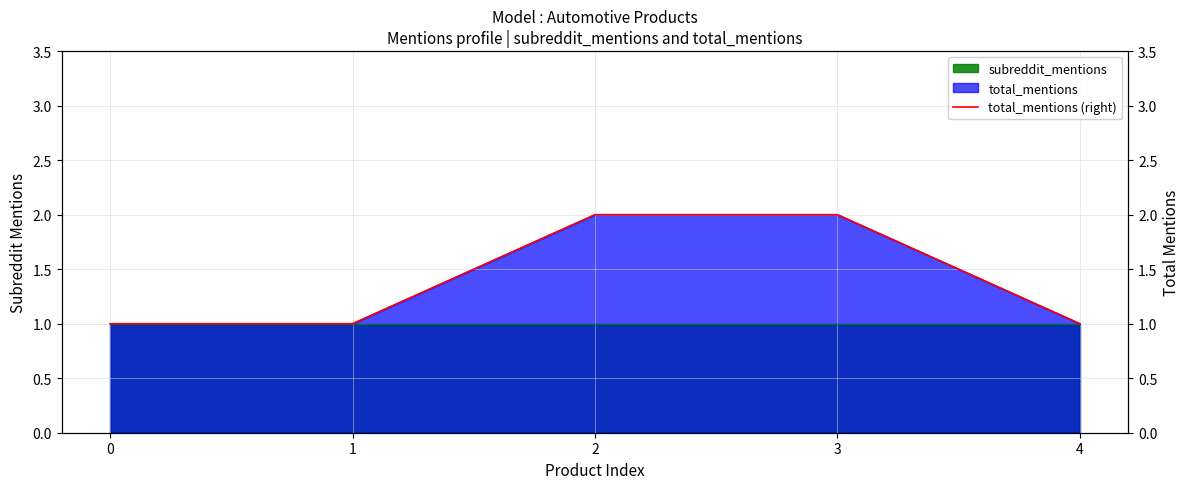

The chart shows a value of 1 at 0. True or false?

True